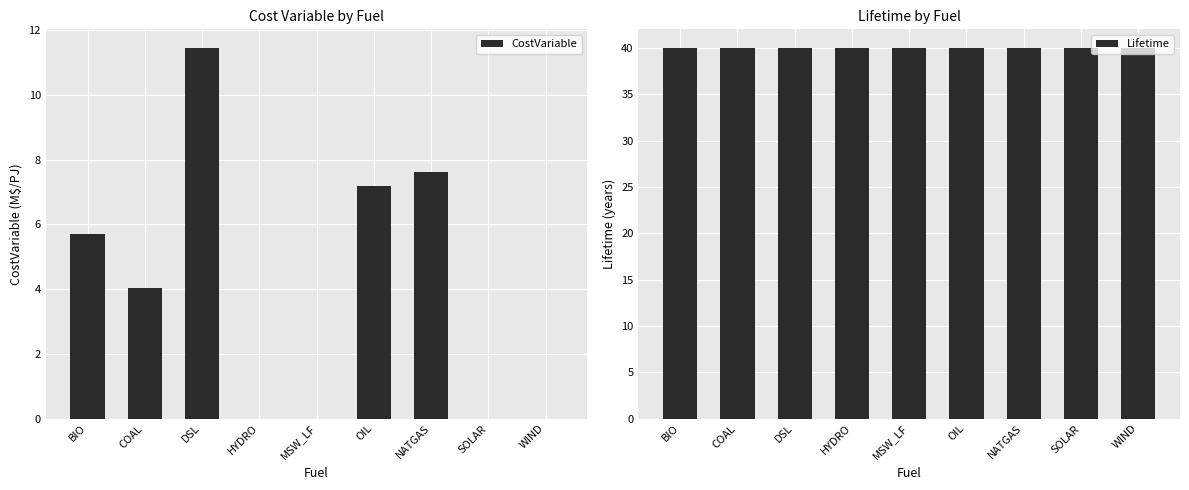

Between HYDRO and WIND, which series saw the biggest shift?

CostVariable